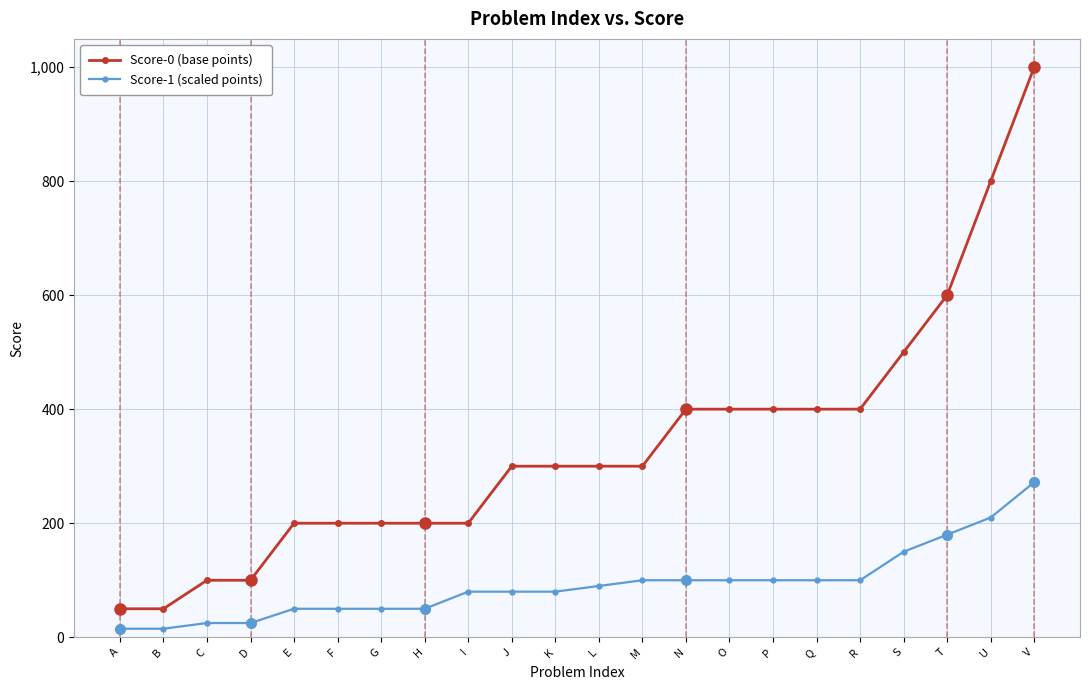

What is the difference between the highest and lowest values at N?

300